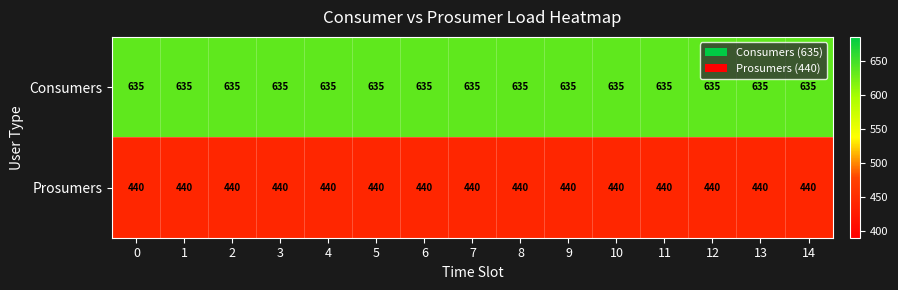

Read the Consumers value at 1.

635